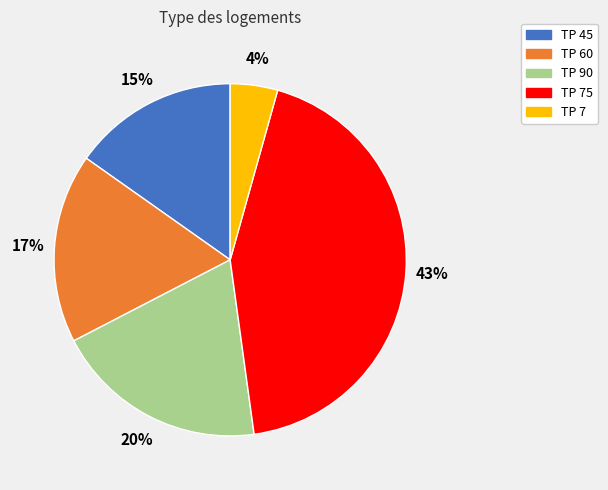

Is there any slice that represents more than half of the pie?

No